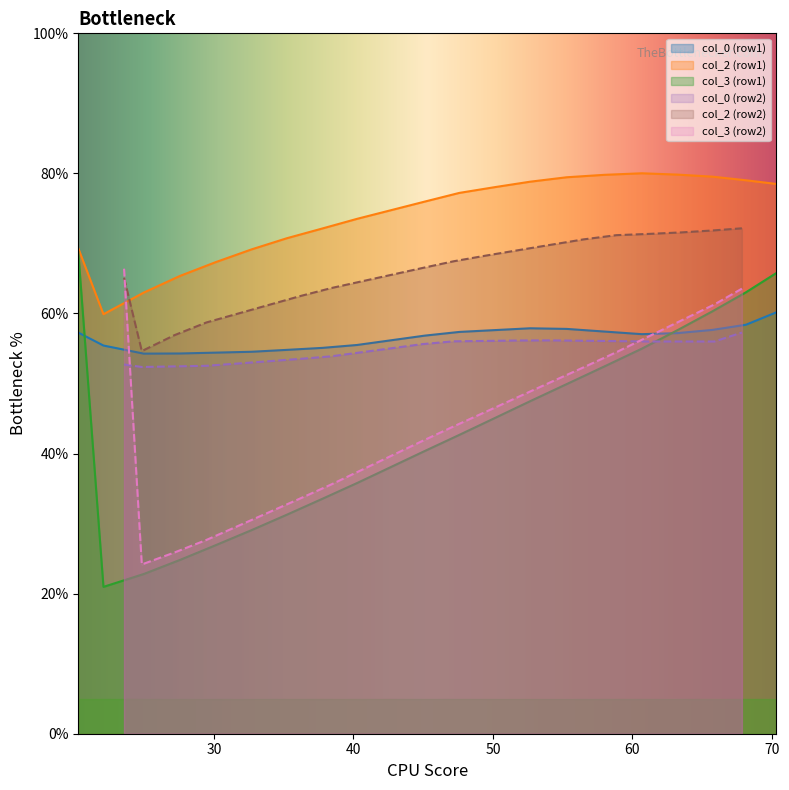

True or false: col_0 (row1) and col_2 (row1) cross at least once.

False